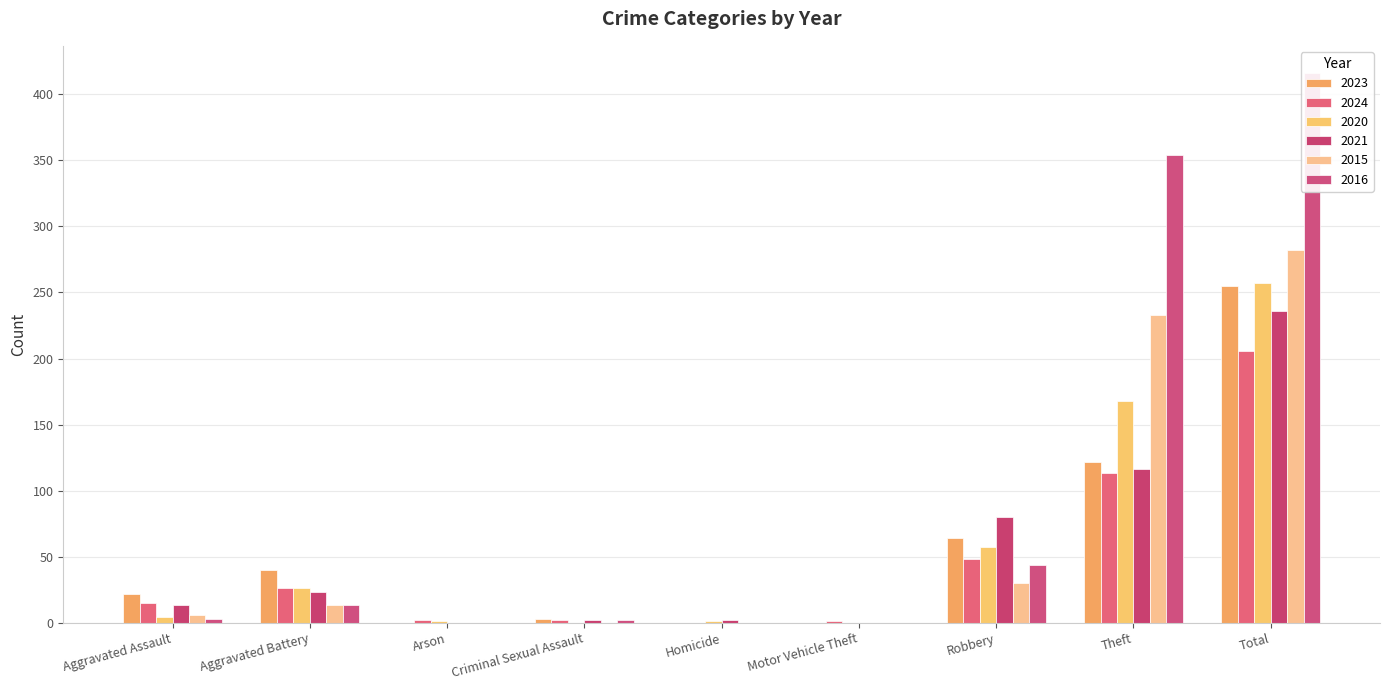

How many categories are shown in the chart?

9